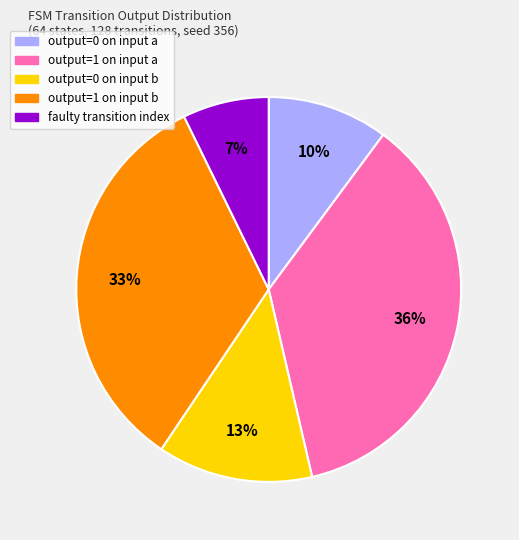

How many slices are in this pie chart?

5